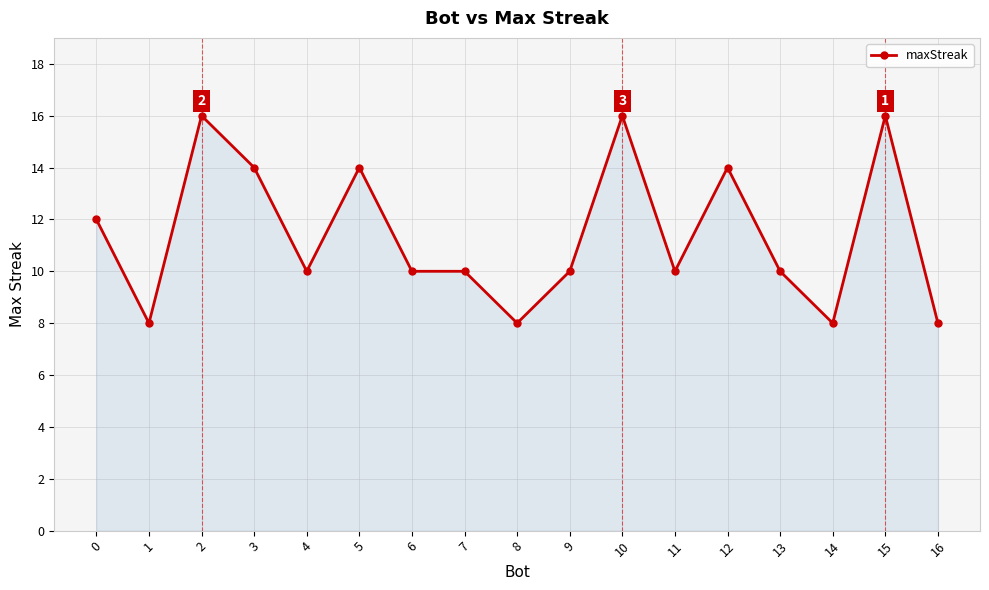

What is the minimum value shown in the chart?

8